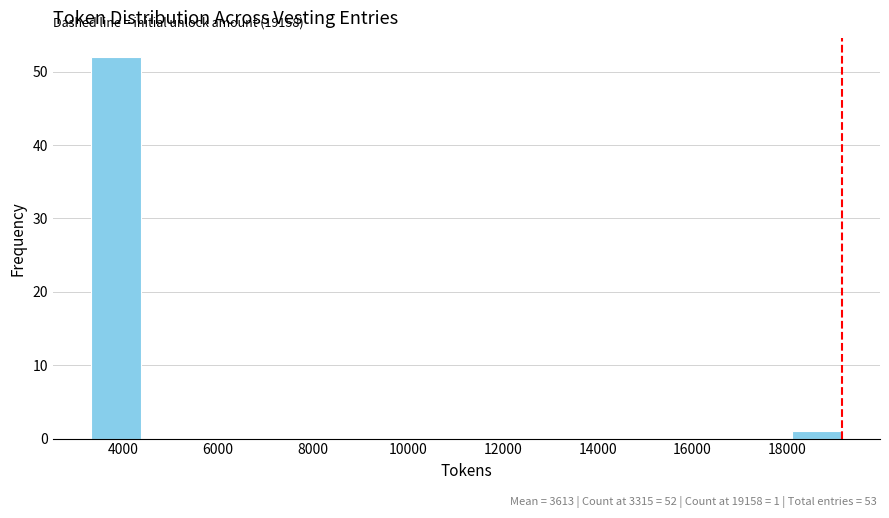

Over which range of the x-axis is the bar tallest?

3400 to 4400